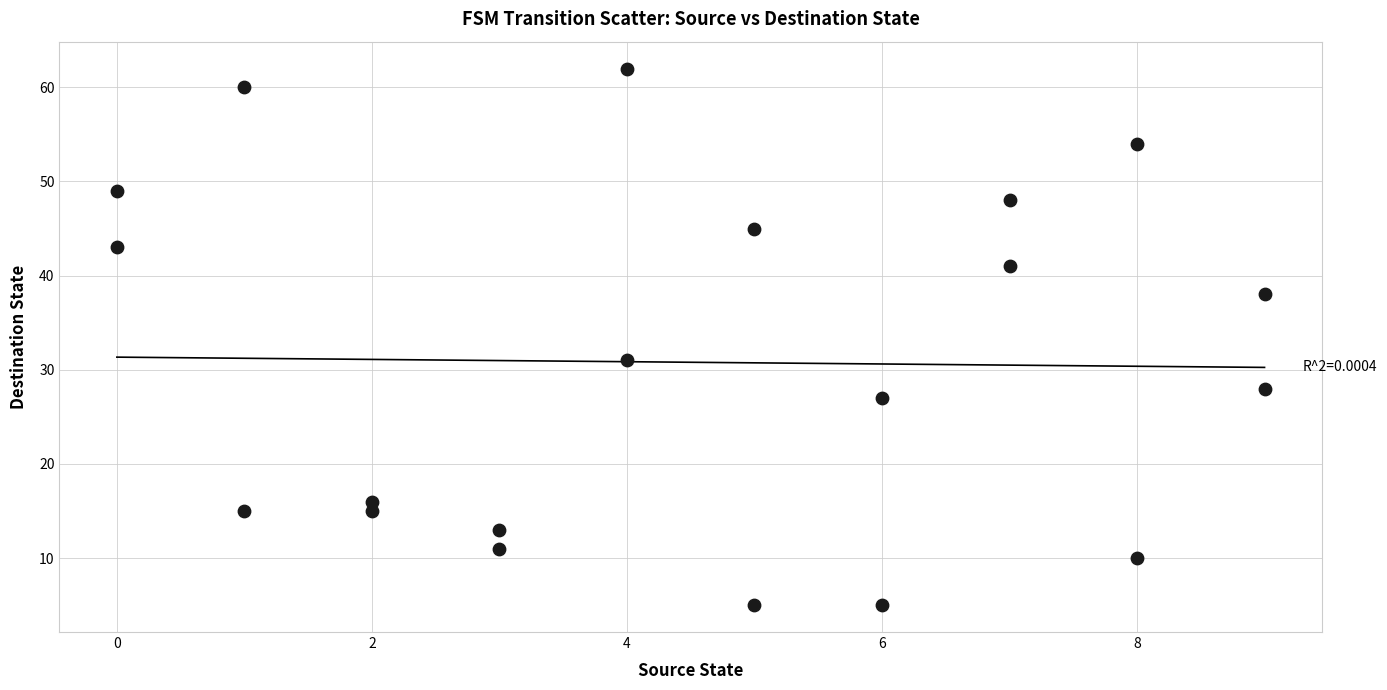

What is the range of X values (max minus min)?

9